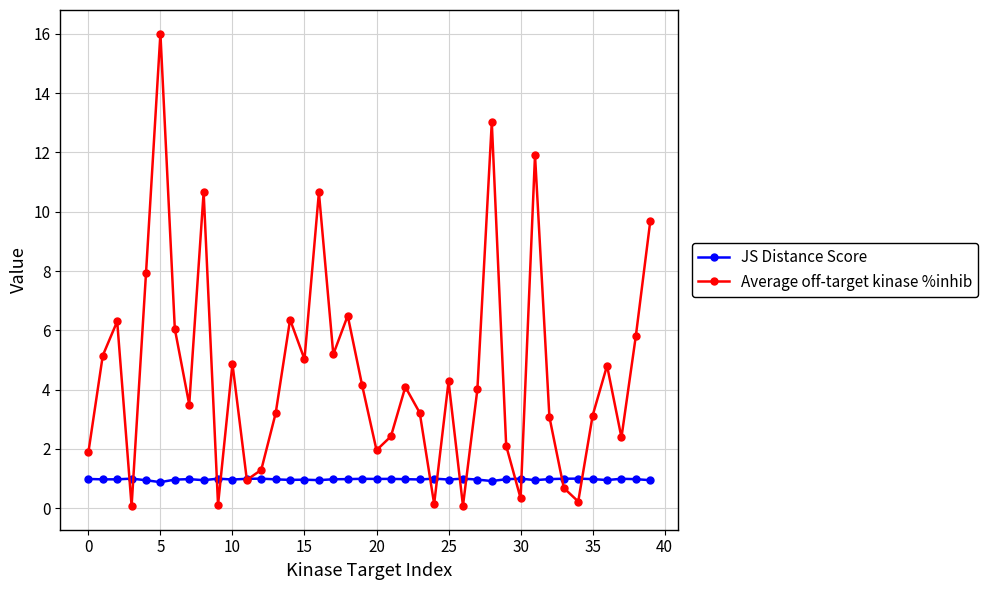

At how many categories does at least one series exceed 14?

1